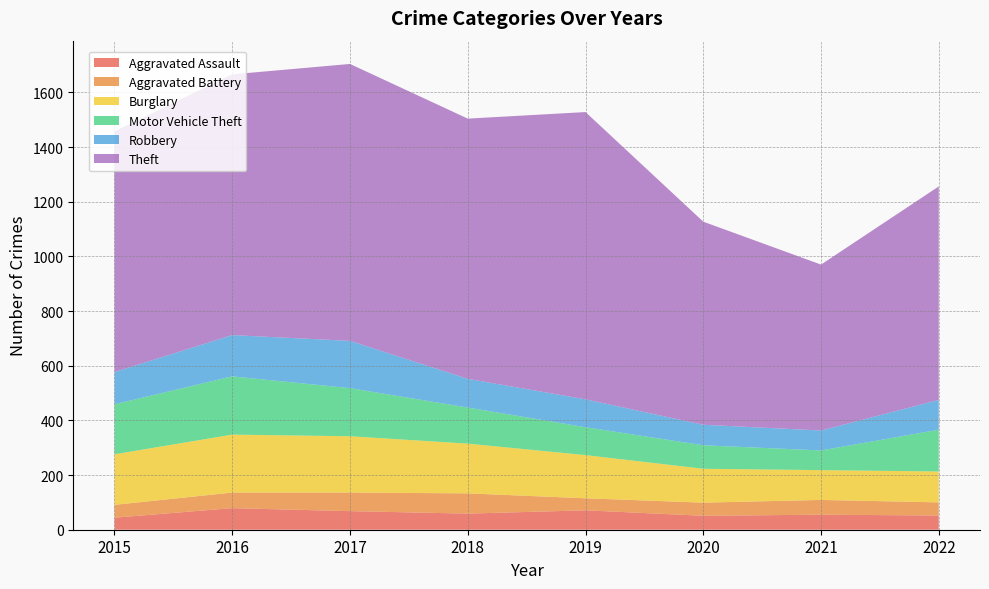

Reading right to left, extract all data points from this chart.

Aggravated Assault: 2022=52	2021=55	2020=51	2019=71	2018=59	2017=68	2016=79	2015=44
Aggravated Battery: 2022=48	2021=54	2020=48	2019=44	2018=74	2017=68	2016=57	2015=47
Burglary: 2022=113	2021=109	2020=124	2019=158	2018=182	2017=206	2016=212	2015=185
Motor Vehicle Theft: 2022=153	2021=72	2020=86	2019=102	2018=132	2017=176	2016=213	2015=183
Robbery: 2022=109	2021=73	2020=75	2019=102	2018=105	2017=173	2016=151	2015=118
Theft: 2022=781	2021=607	2020=743	2019=1051	2018=952	2017=1013	2016=954	2015=880